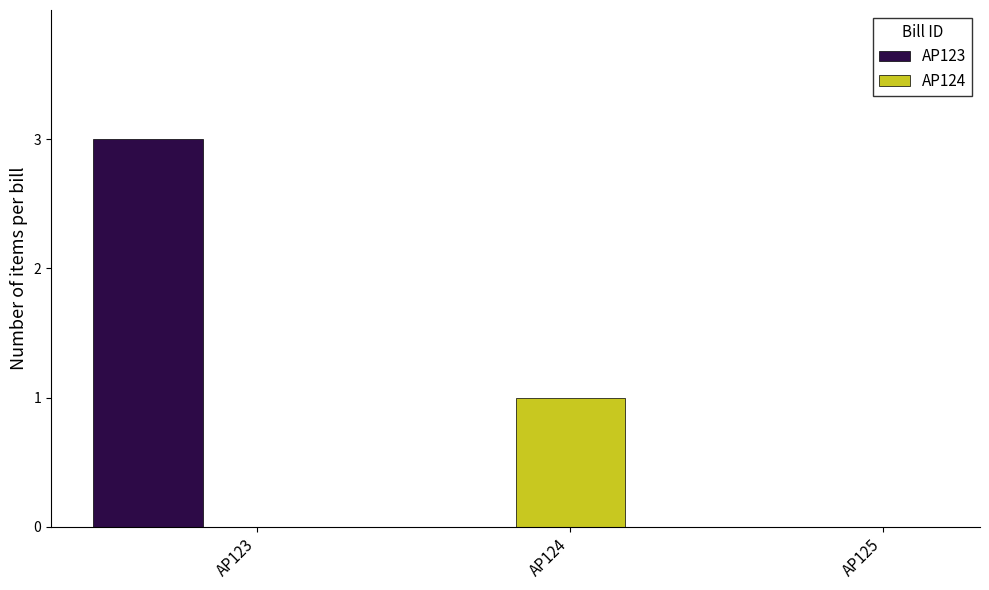

What are all the series names shown in the legend?

AP123, AP124